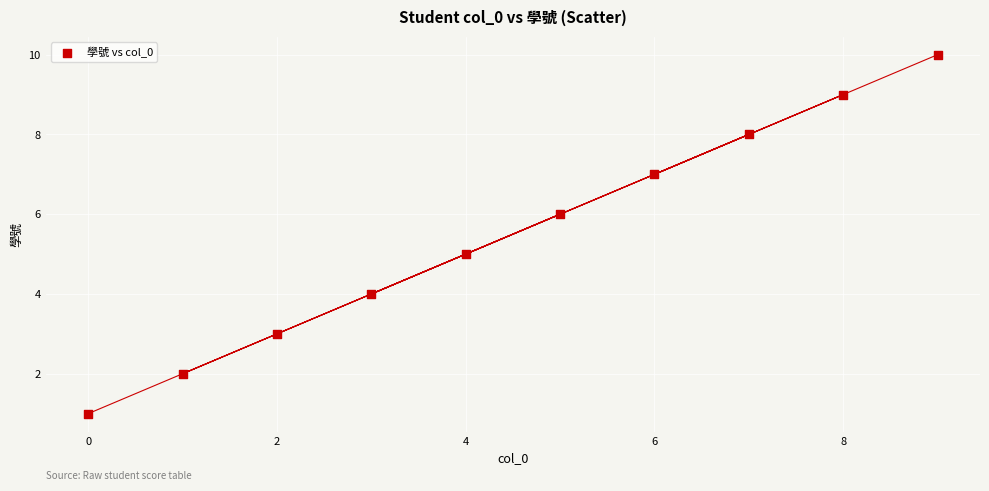

What is the average Y value?

6